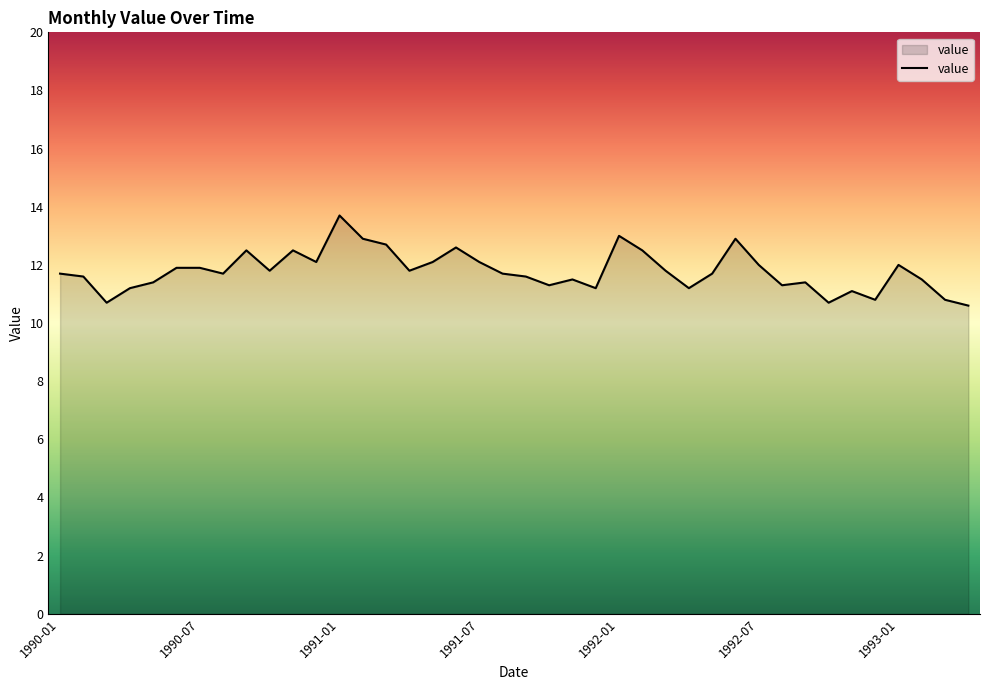

How many categories are shown in the chart?

40